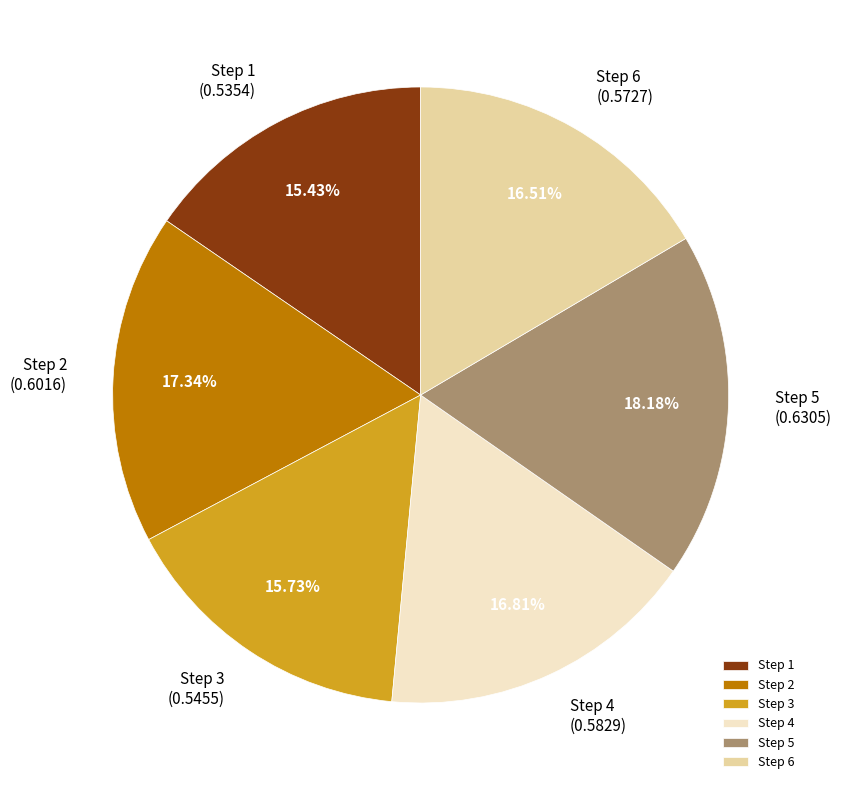

Does any single category account for the majority?

No